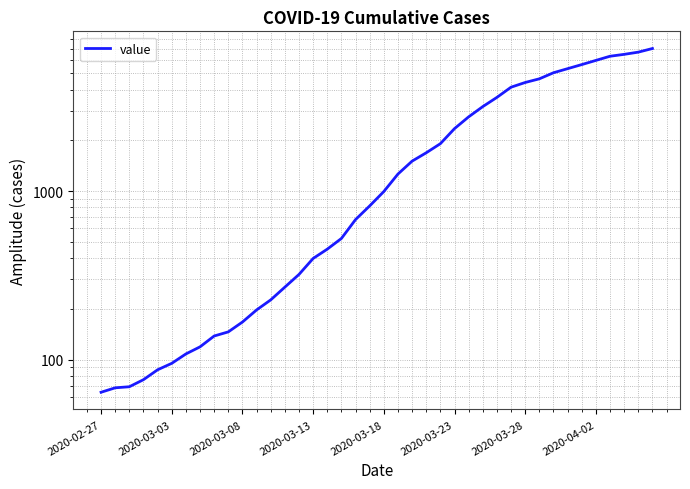

What is the difference between the maximum and minimum values?

6940